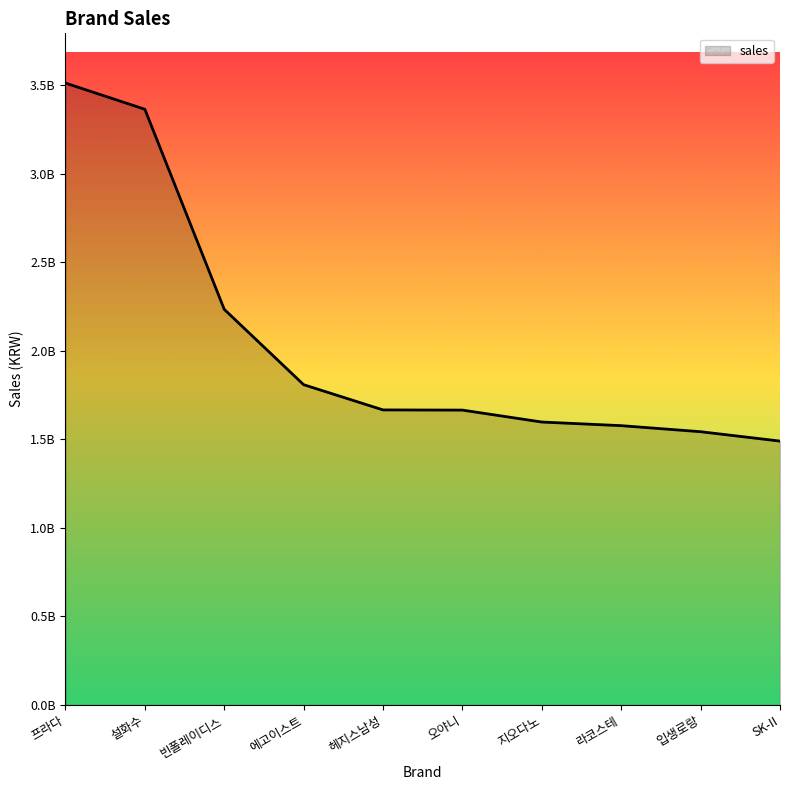

Which category has the highest value across all series?

프라다